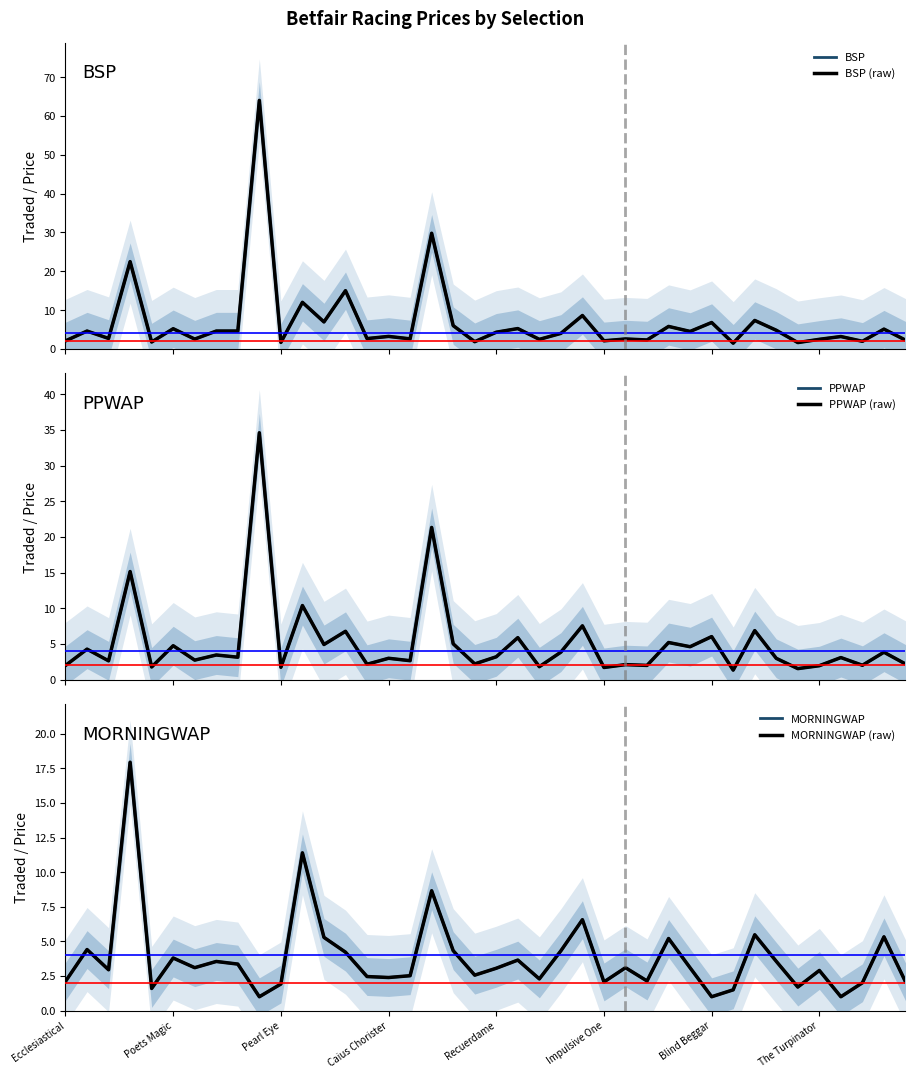

Reading left to right, extract all data points from this chart.

BSP: 2.1	4.6	2.7	22.5	1.8	5.2	2.5	4.6	4.6	64.0	1.7	12.0	7.0	15.0	2.7	3.2	2.6	29.8	6.0	1.9	4.3	5.2	2.5	4.0	8.6	2.1	2.6	2.3	5.8	4.5	6.8	1.5	7.3	4.8	1.6	2.5	3.2	2.0	5.1	2.3
BSP (raw): 2.1	4.6	2.7	22.5	1.8	5.2	2.5	4.6	4.6	64.0	1.7	12.0	7.0	15.0	2.7	3.2	2.6	29.8	6.0	1.9	4.3	5.2	2.5	4.0	8.6	2.1	2.6	2.3	5.8	4.5	6.8	1.5	7.3	4.8	1.6	2.5	3.2	2.0	5.1	2.3
PPWAP: 2.0	4.3	2.6	15.2	1.8	4.8	2.8	3.5	3.2	34.6	1.8	10.4	4.9	6.8	2.2	3.0	2.7	21.4	5.0	2.2	3.2	5.9	1.8	3.9	7.6	1.7	2.1	2.0	5.2	4.6	6.0	1.4	6.9	3.0	1.6	2.0	3.1	2.0	3.9	2.2
PPWAP (raw): 2.0	4.3	2.6	15.2	1.8	4.8	2.8	3.5	3.2	34.6	1.8	10.4	4.9	6.8	2.2	3.0	2.7	21.4	5.0	2.2	3.2	5.9	1.8	3.9	7.6	1.7	2.1	2.0	5.2	4.6	6.0	1.4	6.9	3.0	1.6	2.0	3.1	2.0	3.9	2.2
MORNINGWAP: 2.1	4.4	3.0	17.9	1.6	3.8	3.1	3.5	3.4	1.0	1.9	11.4	5.3	4.2	2.5	2.4	2.5	8.7	4.3	2.6	3.1	3.6	2.3	4.3	6.6	2.1	3.1	2.1	5.2	3.1	1.0	1.5	5.5	3.6	1.7	2.9	1.0	2.0	5.3	2.1
MORNINGWAP (raw): 2.1	4.4	3.0	17.9	1.6	3.8	3.1	3.5	3.4	1.0	1.9	11.4	5.3	4.2	2.5	2.4	2.5	8.7	4.3	2.6	3.1	3.6	2.3	4.3	6.6	2.1	3.1	2.1	5.2	3.1	1.0	1.5	5.5	3.6	1.7	2.9	1.0	2.0	5.3	2.1